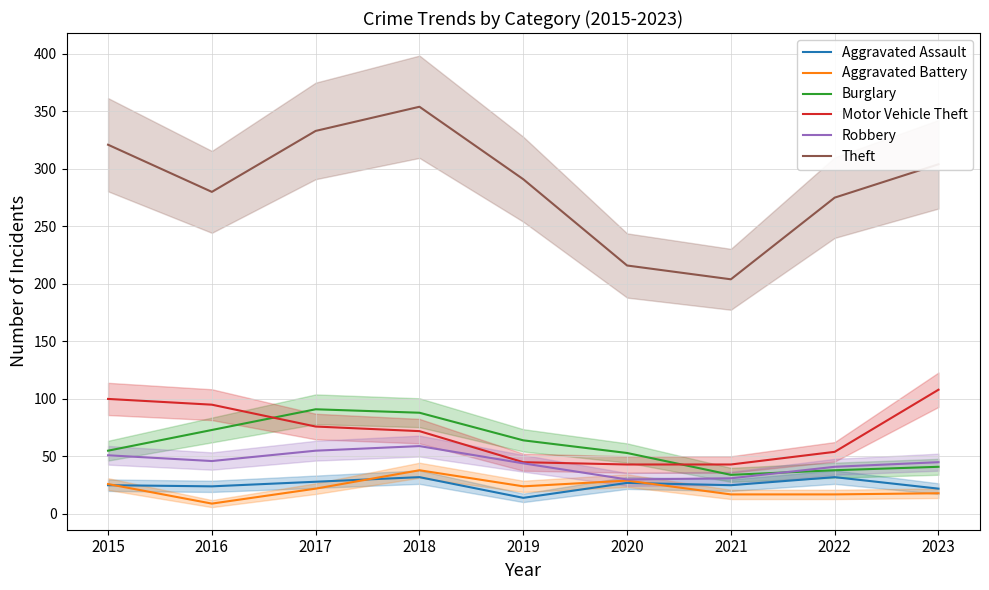

What are all the series names shown in the legend?

Aggravated Assault, Aggravated Battery, Burglary, Motor Vehicle Theft, Robbery, Theft